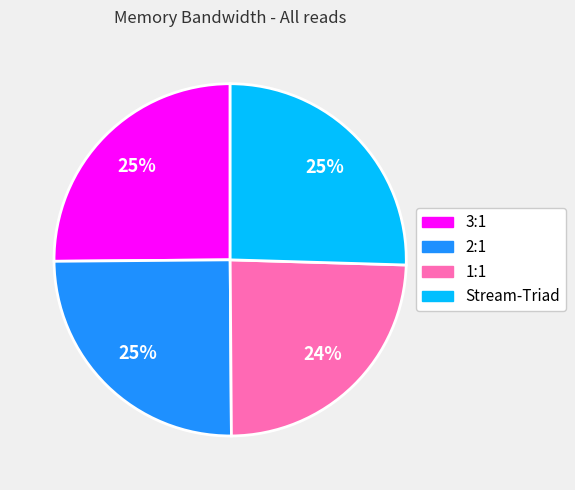

How many segments does this pie chart have?

4